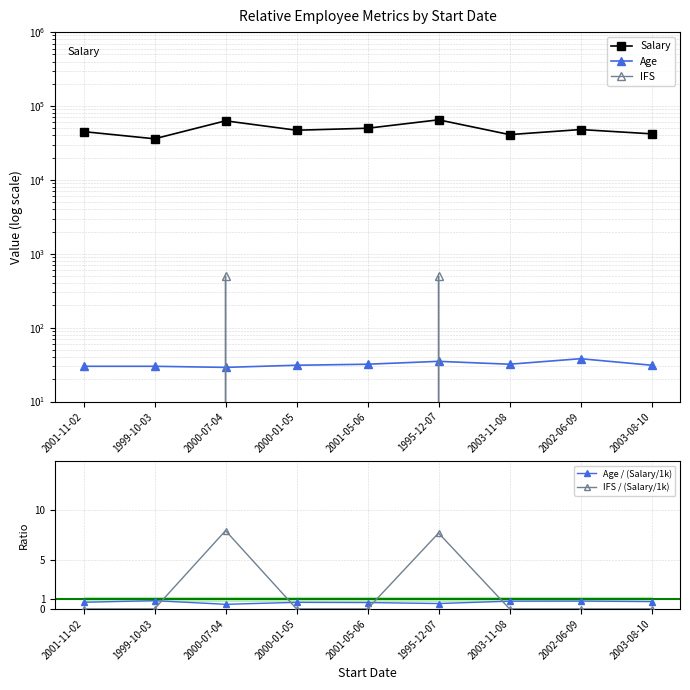

Count the number of data series in this chart.

5